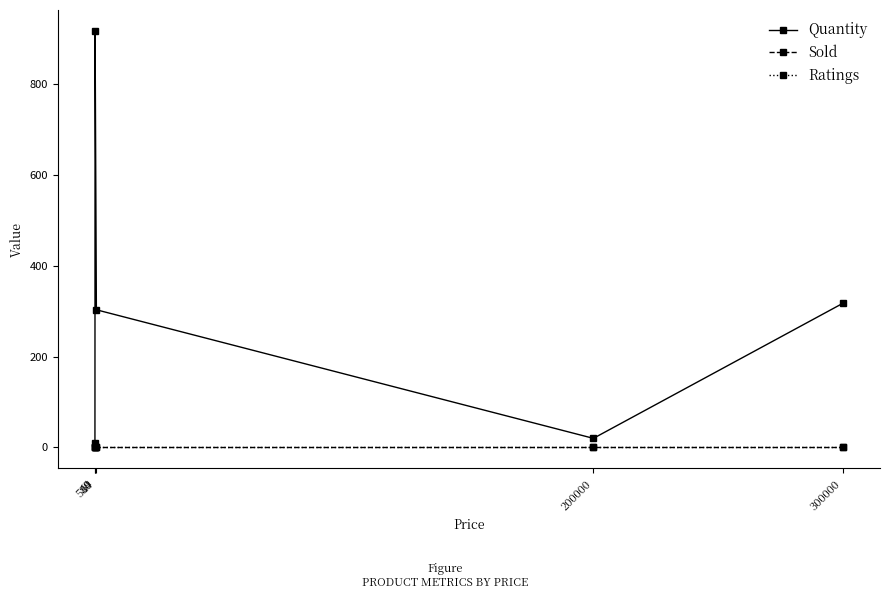

What value does the Quantity series have at 200000?

20